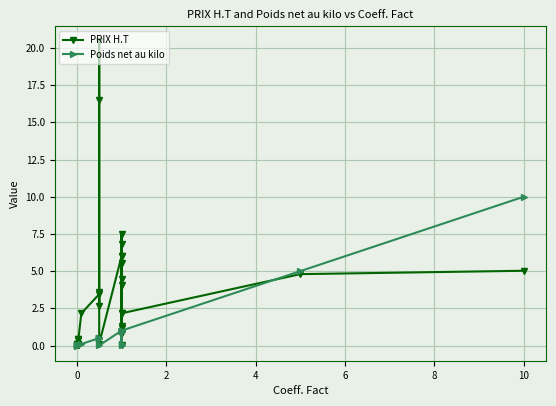

How many distinct data groups are displayed?

2